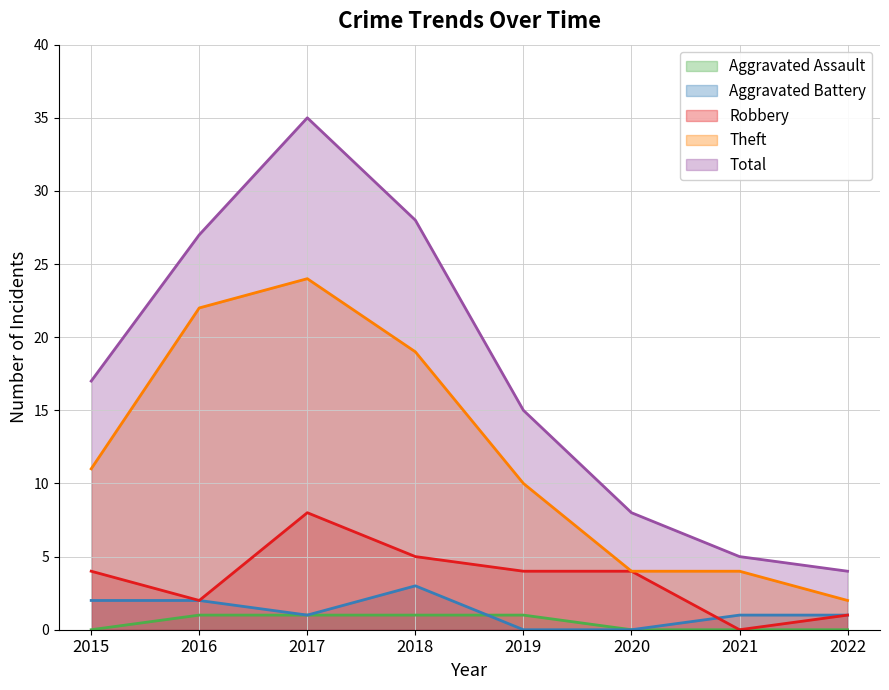

True or false: Robbery and Aggravated Assault cross at least once.

False